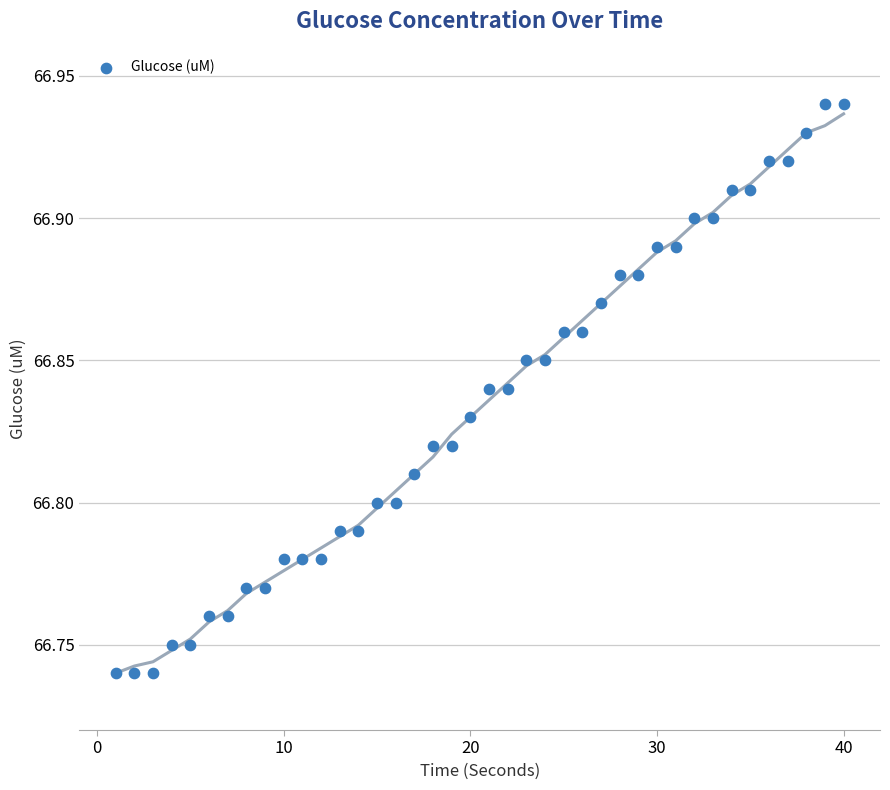

What is the range of X values (max minus min)?

39.0